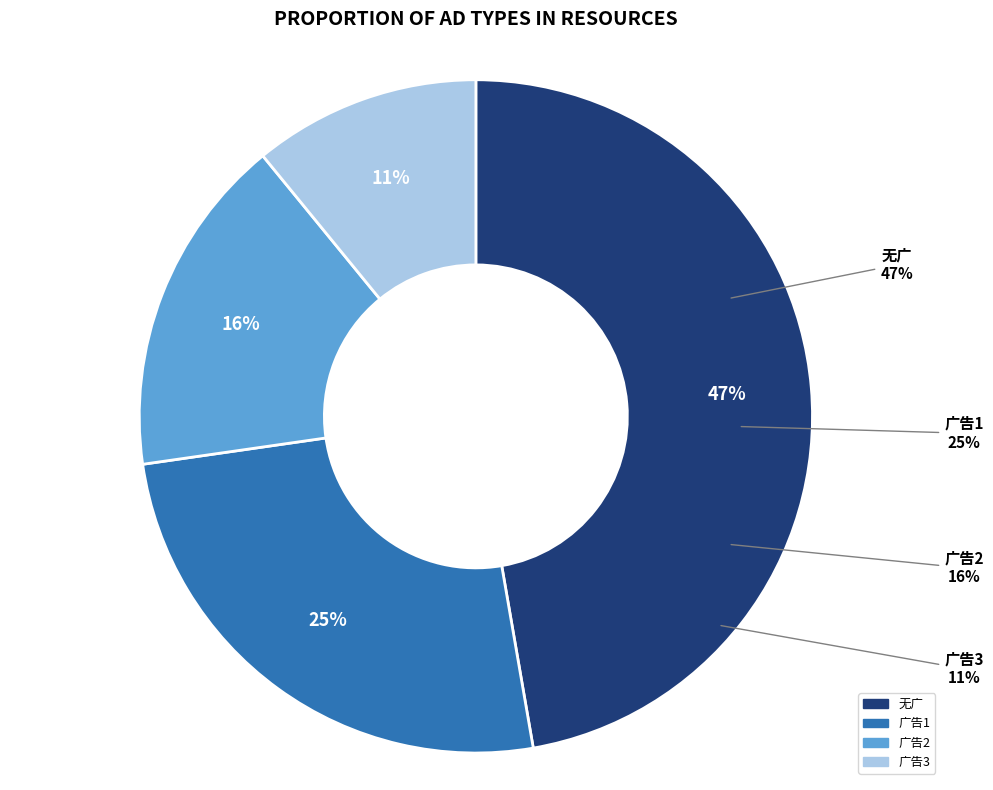

How many segments does this pie chart have?

4